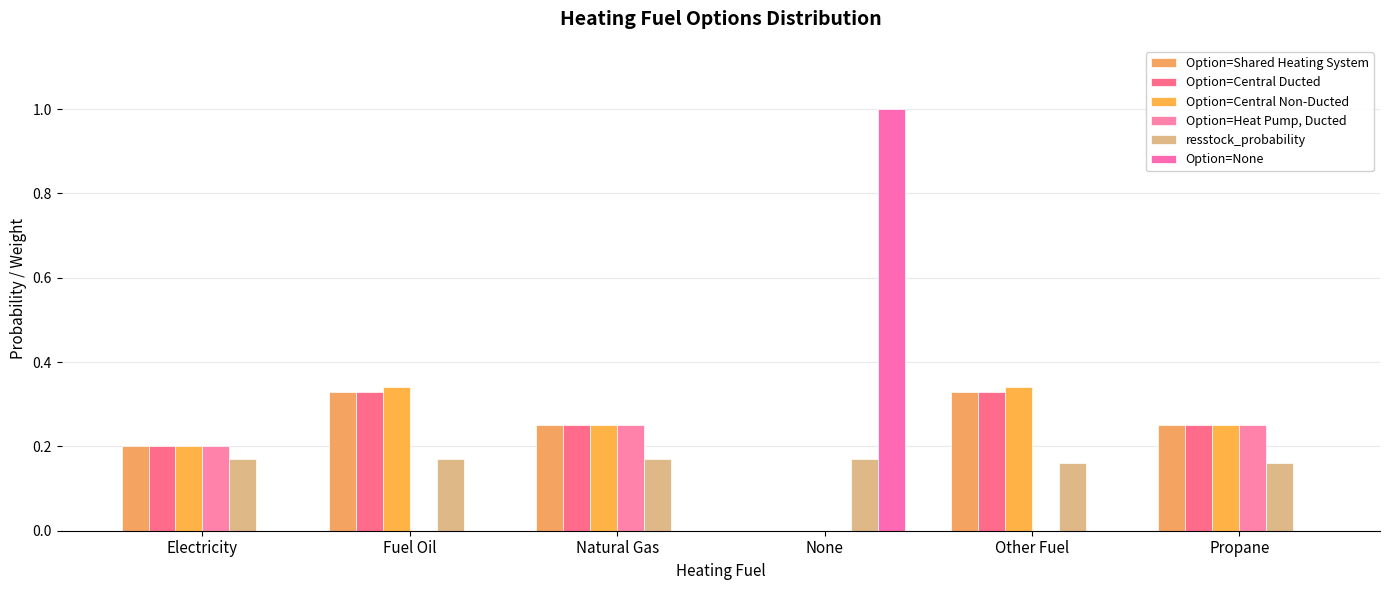

Is it true that Option=Shared Heating System equals 0.4 at Propane?

False